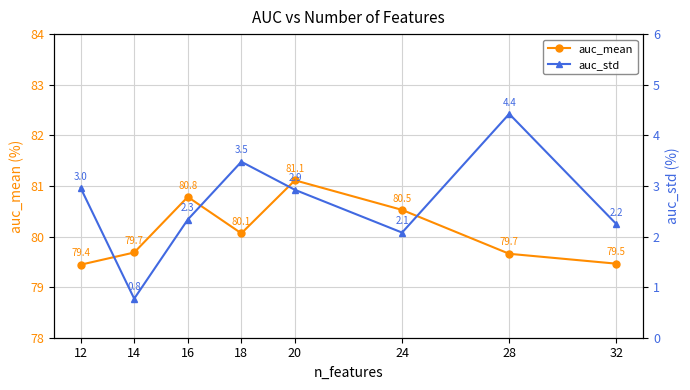

Which category has the lowest value in the auc_std series?

14